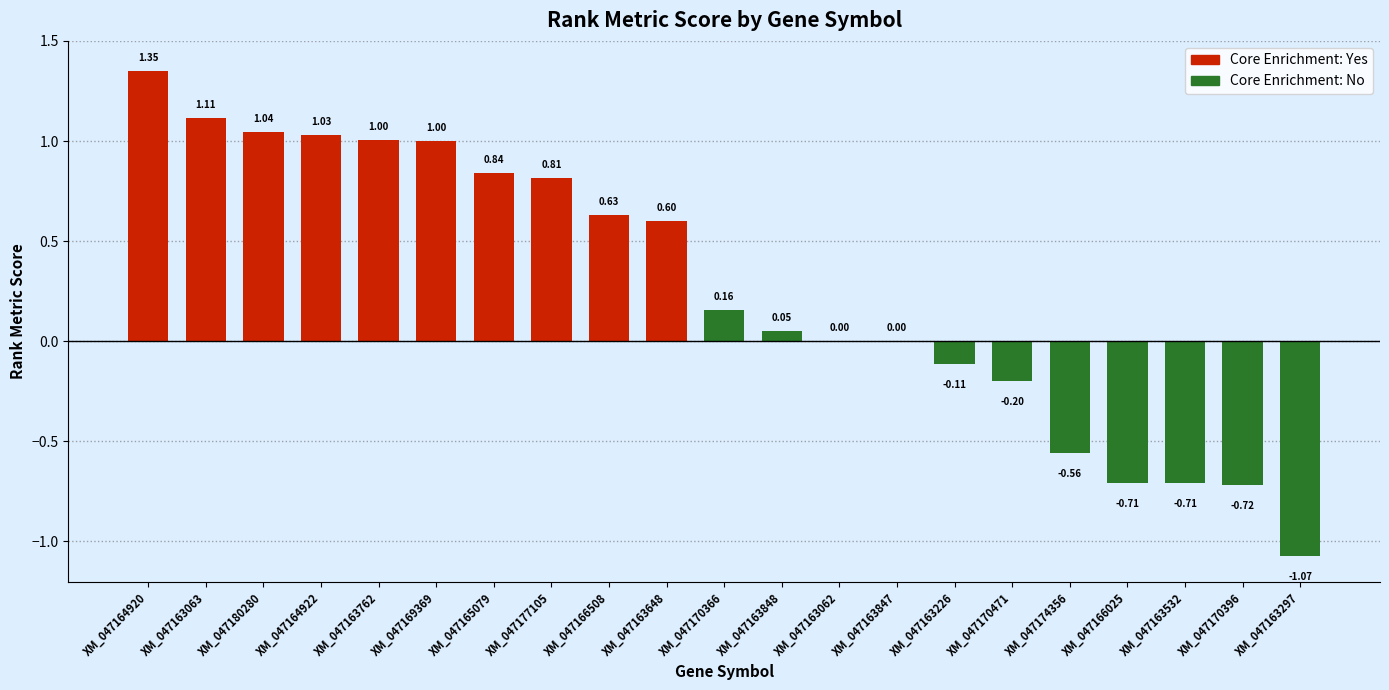

How many negative values are there?

7